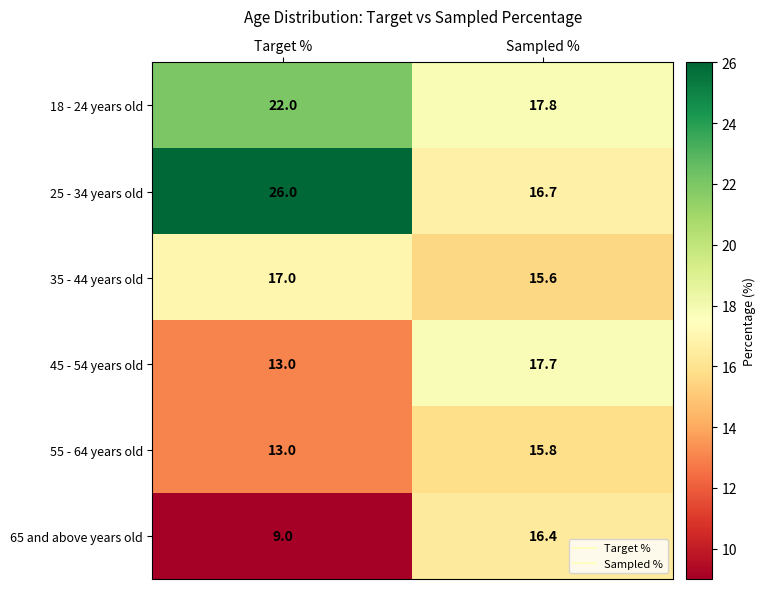

Which series changed the most between Target % and Sampled %?

25 - 34 years old